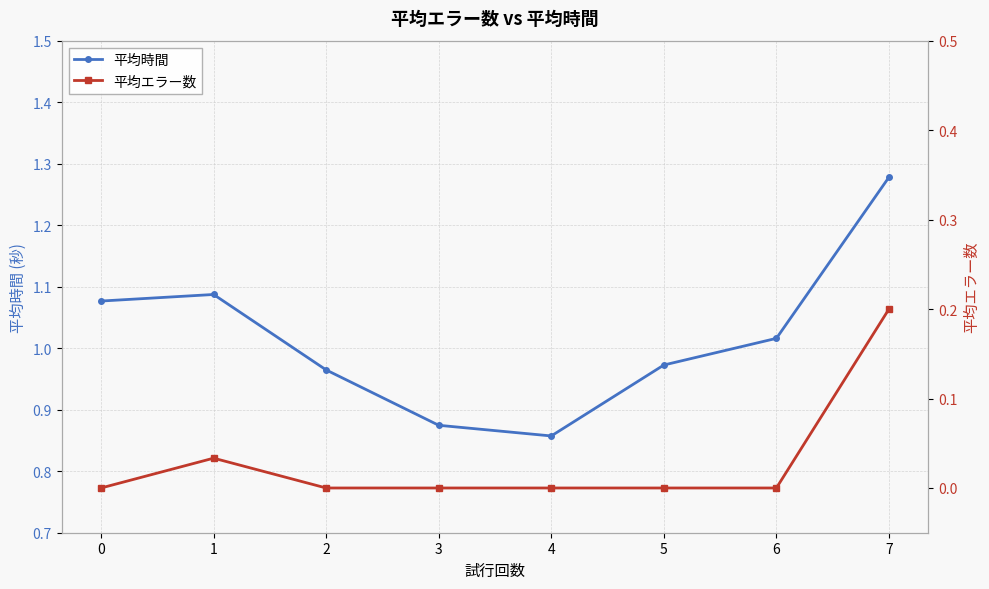

At which category does 平均時間 reach its first local valley?

4